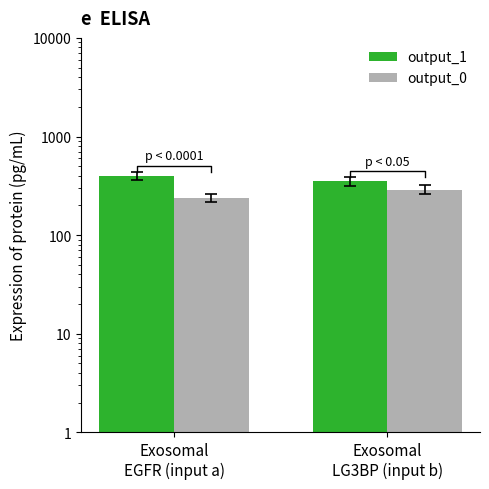

List the labels in order of output_1 value, smallest first.

Exosomal
LG3BP (input b), Exosomal
EGFR (input a)